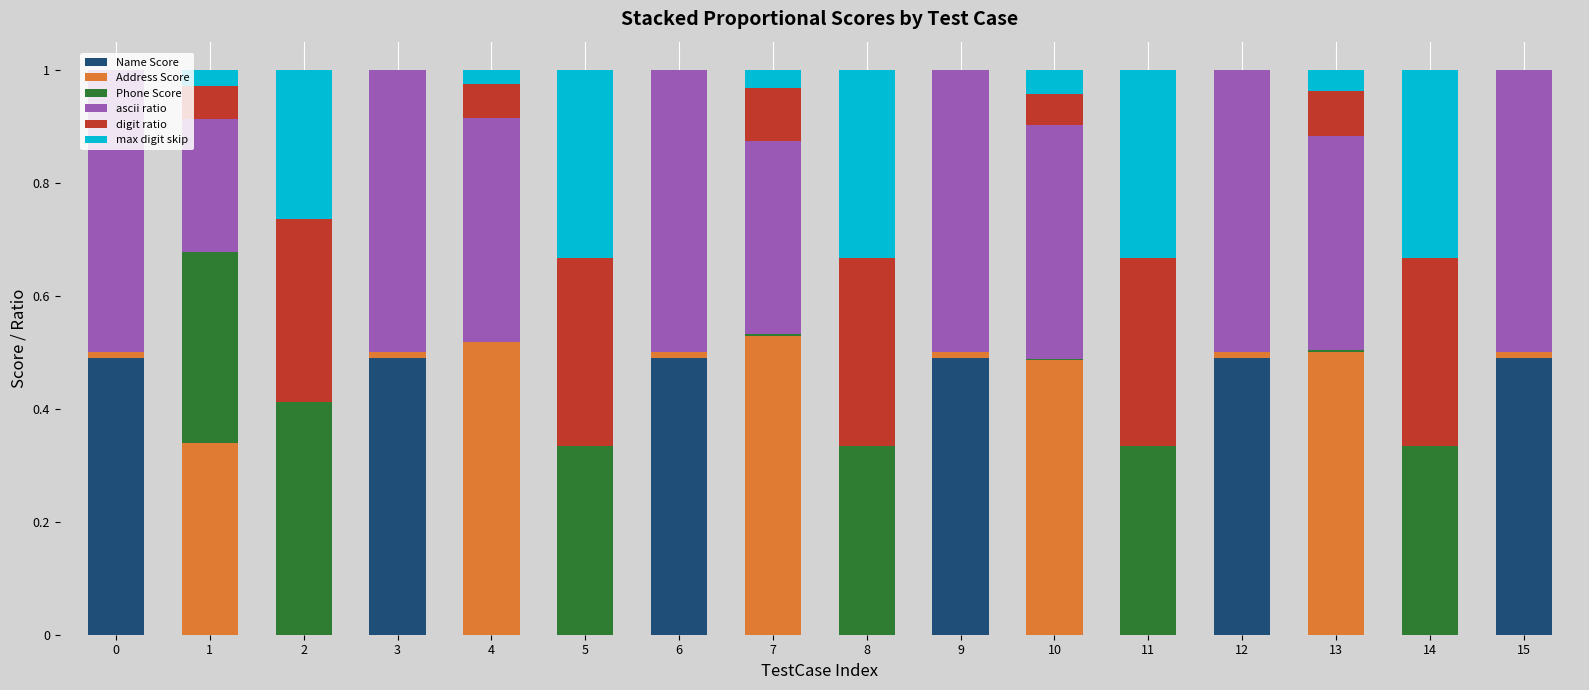

What is the total value across all series at 5?

1.0